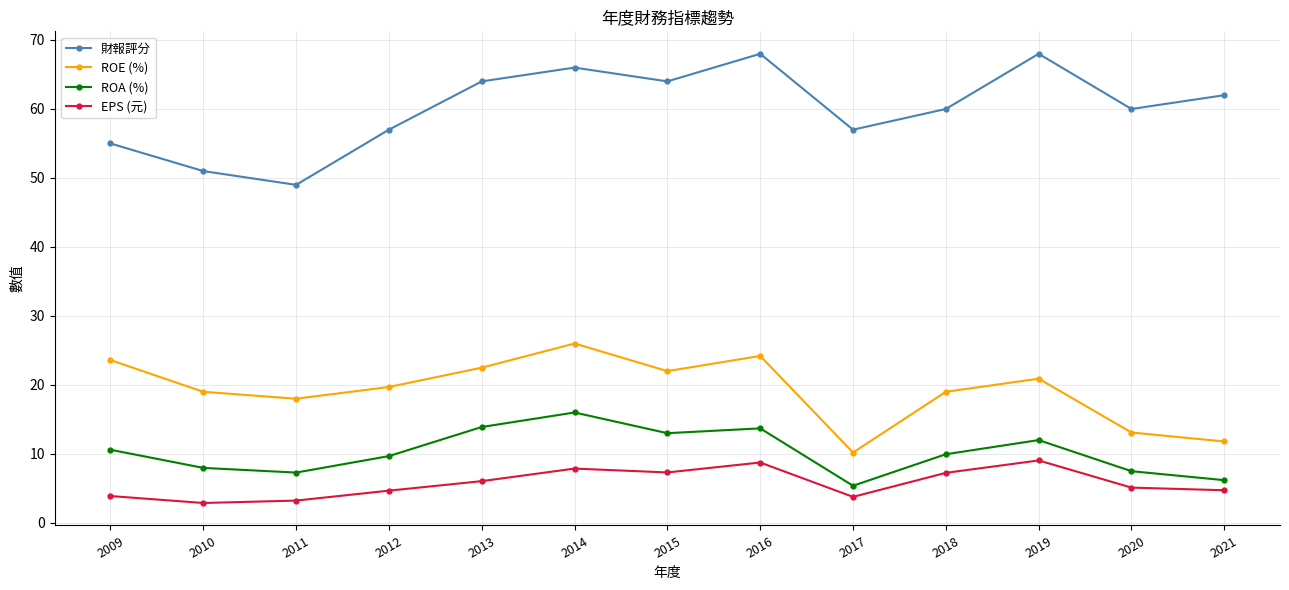

What is the sum of the 財報評分 values at 2020 and 2012?

117.0